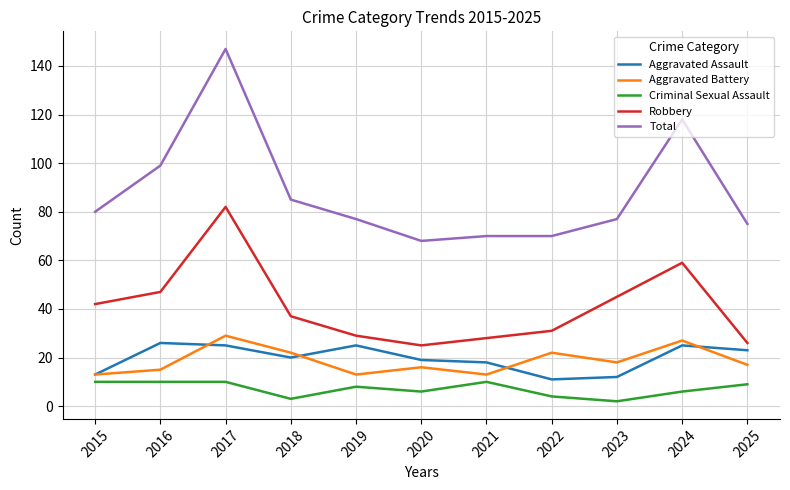

Reading left to right, transcribe all the data shown in this chart.

Aggravated Assault: 2015=13	2016=26	2017=25	2018=20	2019=25	2020=19	2021=18	2022=11	2023=12	2024=25	2025=23
Aggravated Battery: 2015=13	2016=15	2017=29	2018=22	2019=13	2020=16	2021=13	2022=22	2023=18	2024=27	2025=17
Criminal Sexual Assault: 2015=10	2016=10	2017=10	2018=3	2019=8	2020=6	2021=10	2022=4	2023=2	2024=6	2025=9
Robbery: 2015=42	2016=47	2017=82	2018=37	2019=29	2020=25	2021=28	2022=31	2023=45	2024=59	2025=26
Total: 2015=80	2016=99	2017=147	2018=85	2019=77	2020=68	2021=70	2022=70	2023=77	2024=118	2025=75